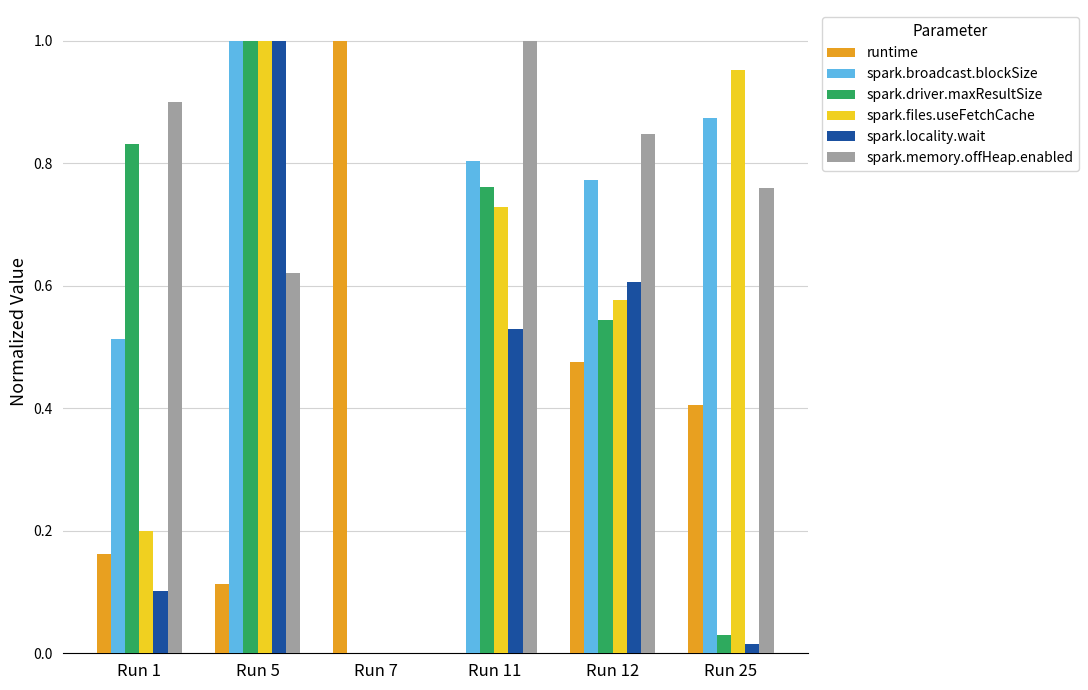

Is the value of spark.locality.wait at Run 7 greater than the value of spark.memory.offHeap.enabled at Run 12?

No